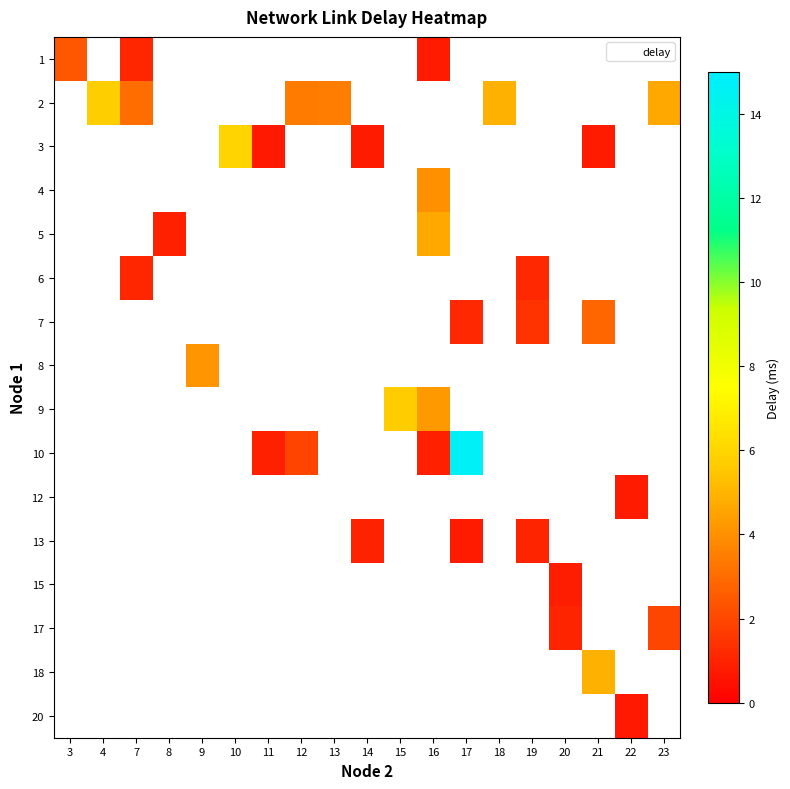

What is the smallest value displayed?

0.7